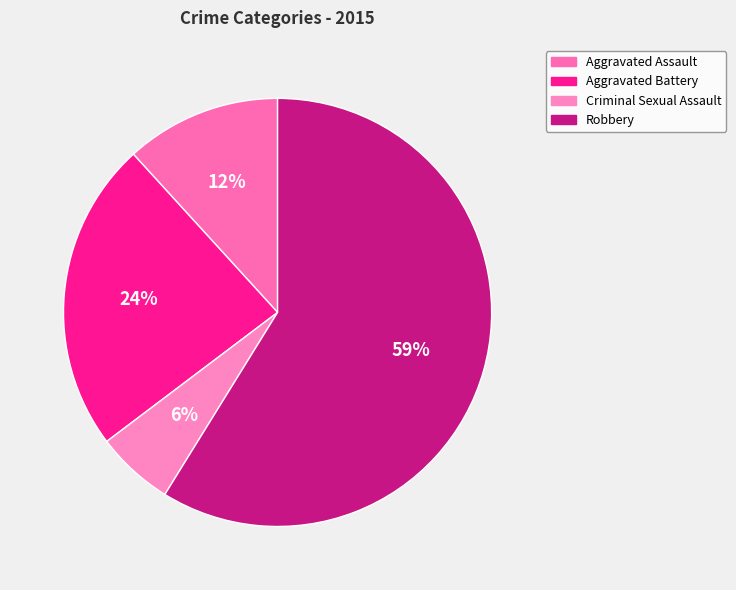

What percentage is the Criminal Sexual Assault slice, to the nearest percent?

6%